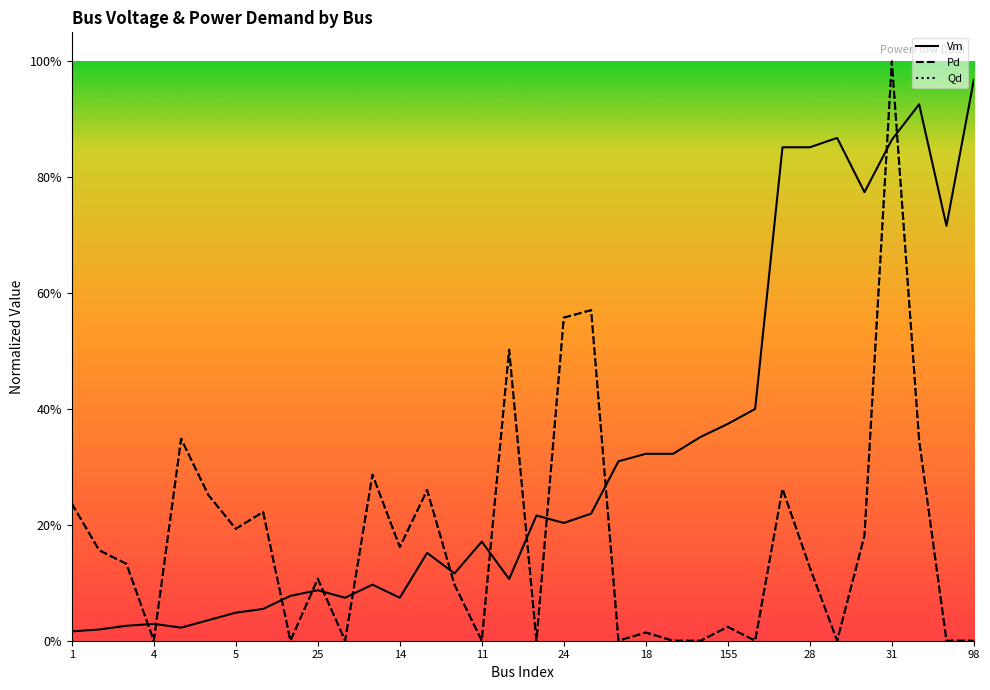

How many times do Vm and Pd cross each other?

13